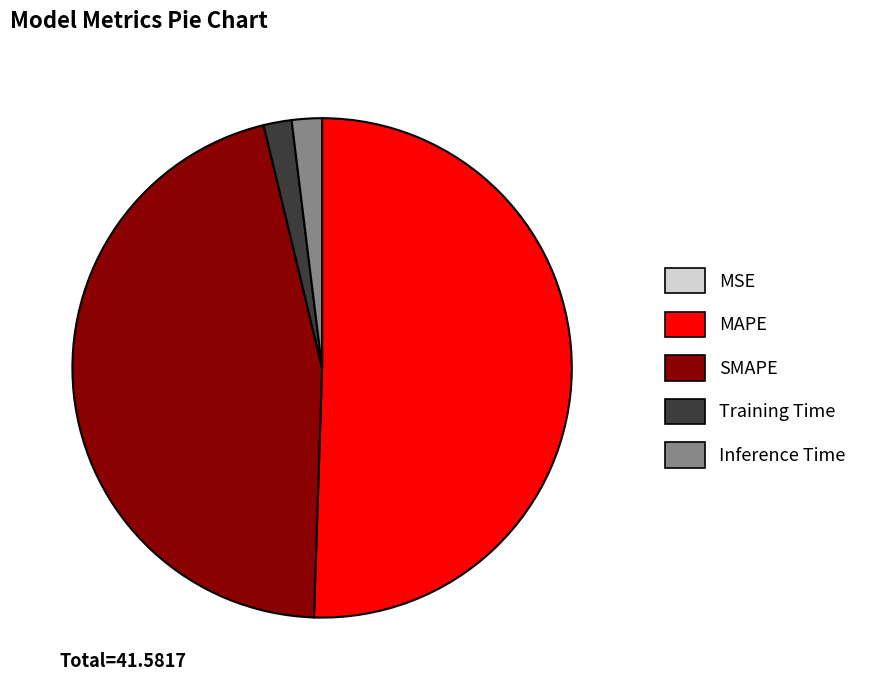

Is the sum of MAPE and Training Time greater than half?

Yes